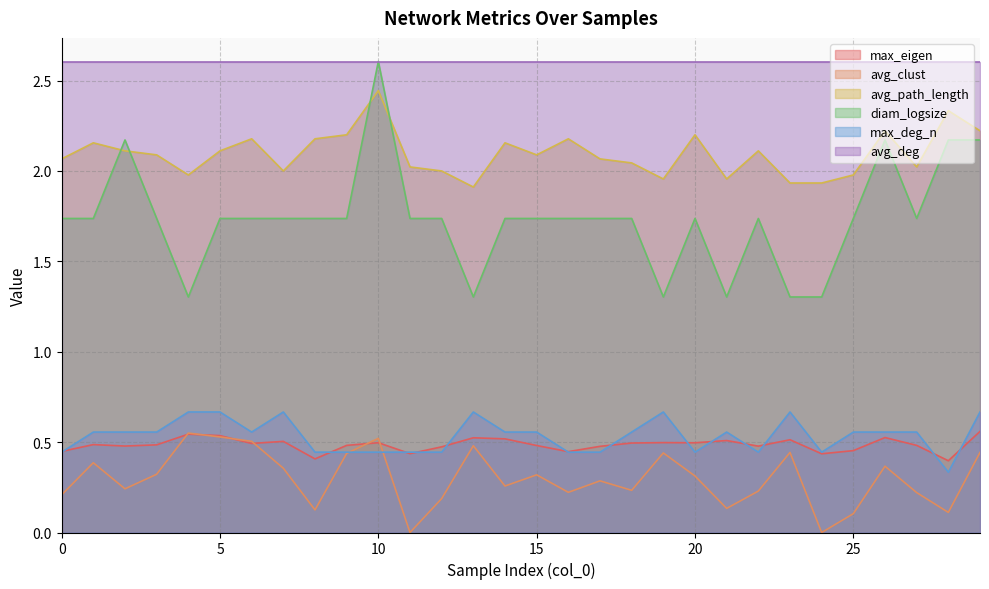

Which series has the largest total across all categories?

avg_deg